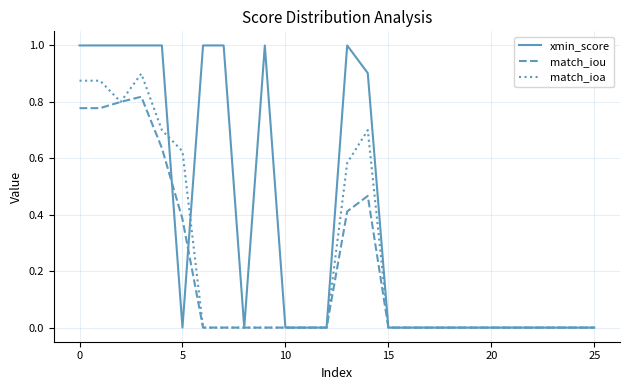

Which series has the largest range (max minus min)?

xmin_score